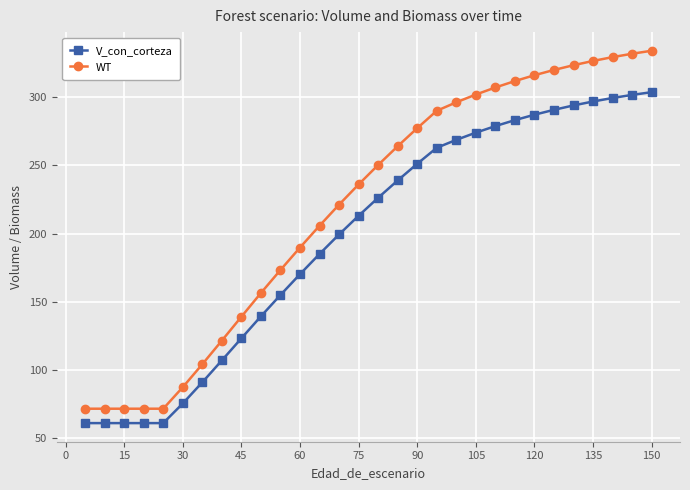

What is the highest value of the WT series?

334.1